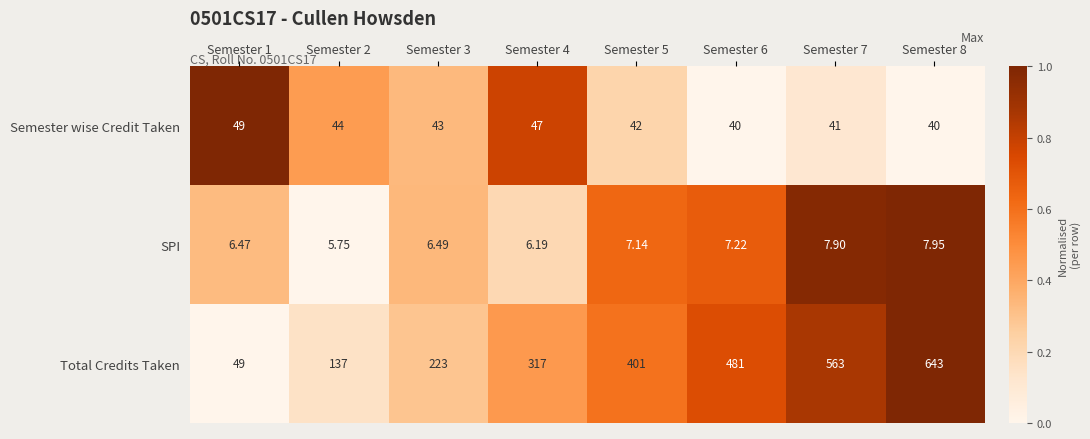

Is the value of SPI at Semester 2 greater than the value of Semester wise Credit Taken at Semester 7?

No